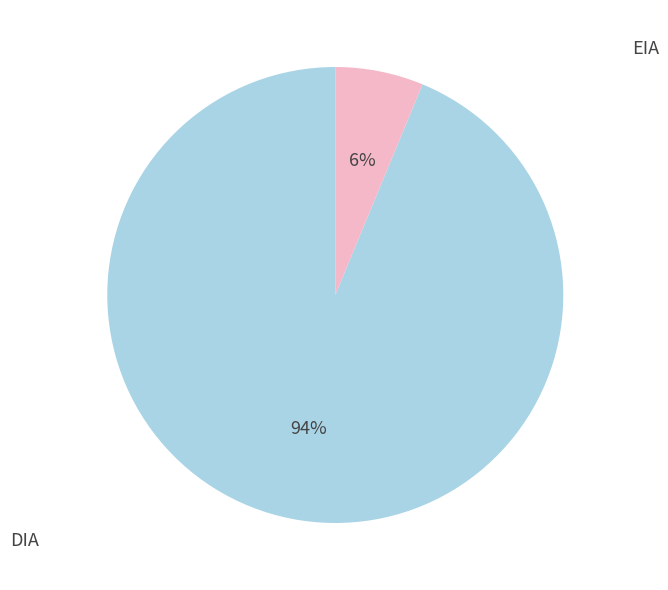

To the nearest percent, what is the average slice percentage?

50%